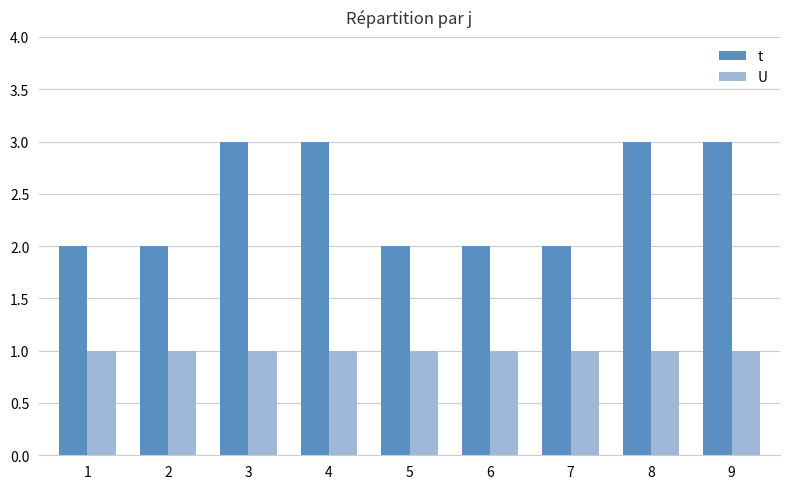

Which series has the largest total across all categories?

t